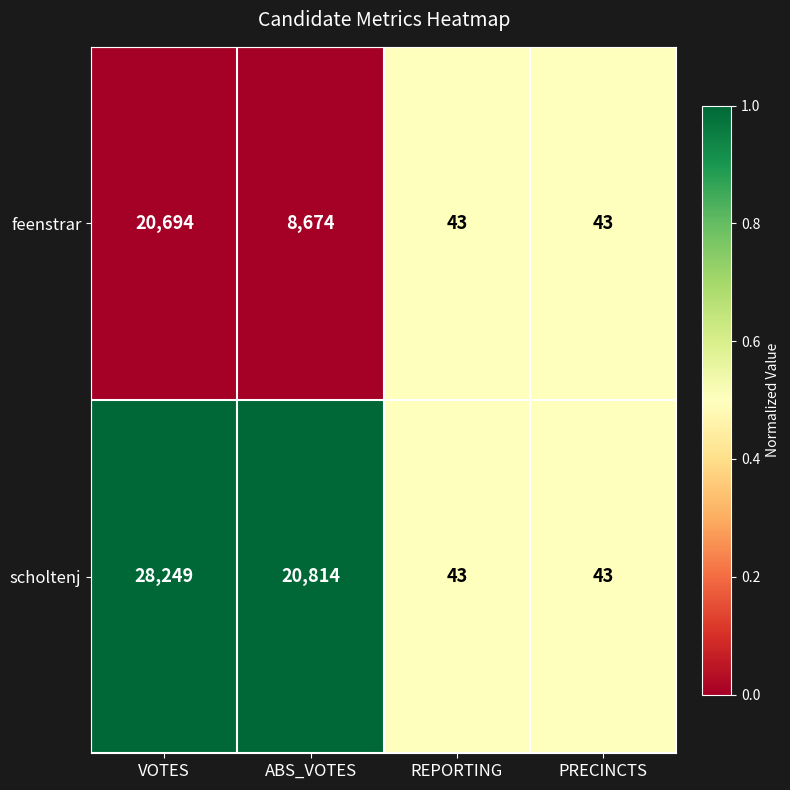

Rank the series by their maximum value, from lowest to highest.

feenstrar, scholtenj